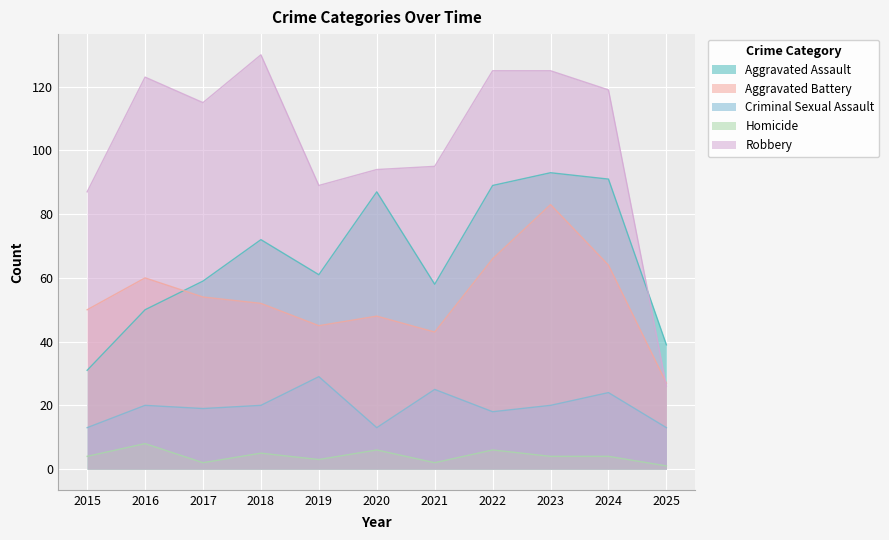

At which label is Criminal Sexual Assault closest to 21?

2016